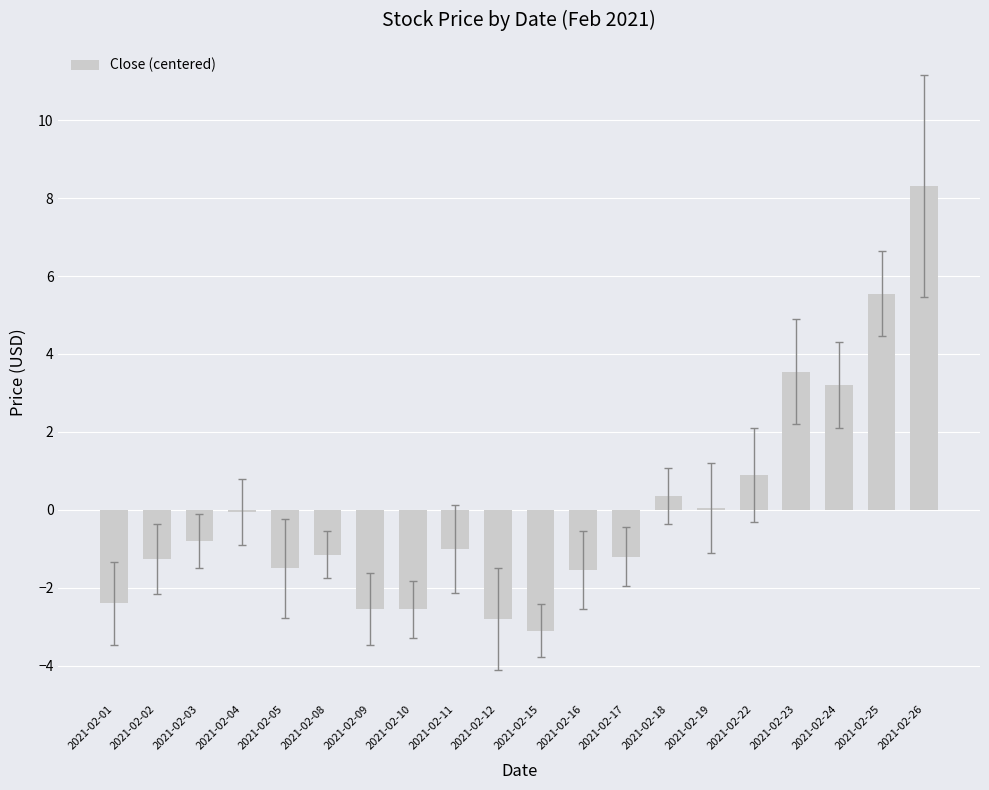

True or false: the data shows -2.4 at 2021-02-01.

True